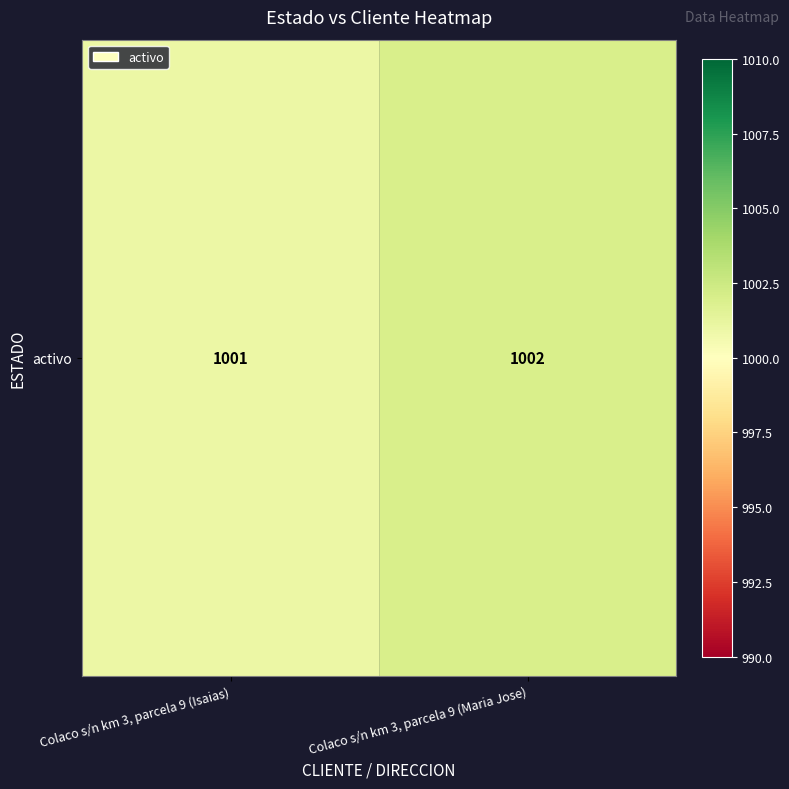

Reading left to right, transcribe all the data shown in this chart.

1001	1002